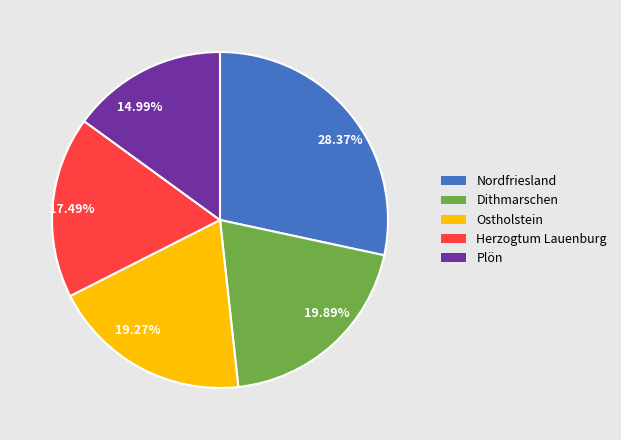

Rank the categories by value from highest to lowest.

28.37%, 19.89%, 19.27%, 17.49%, 14.99%